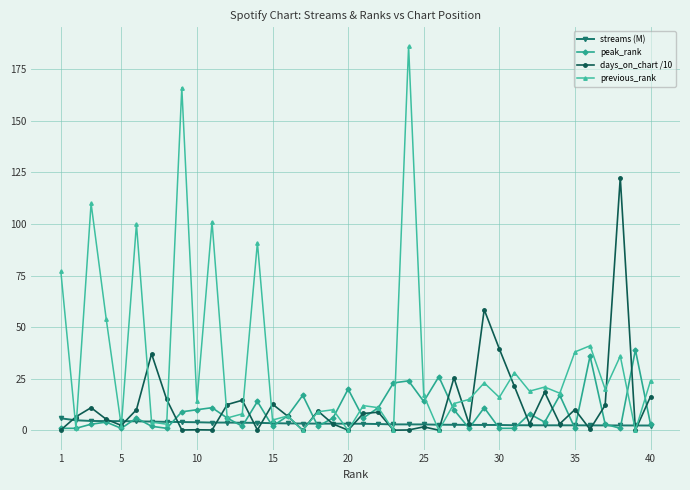

Rank the series by their maximum value, from lowest to highest.

streams (M), peak_rank, days_on_chart /10, previous_rank